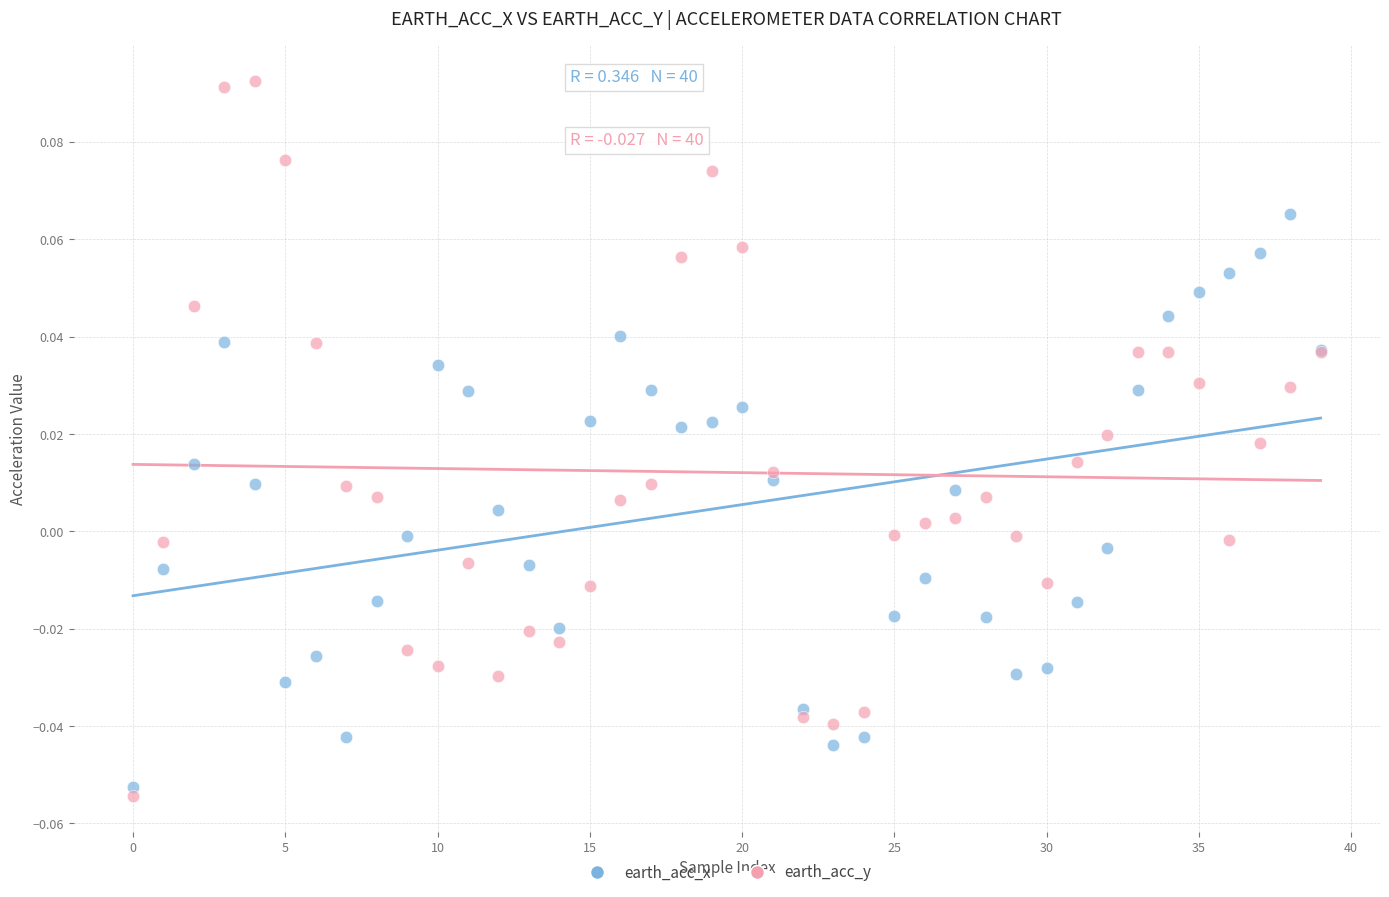

Which series has the largest Y range (max minus min)?

earth_acc_y